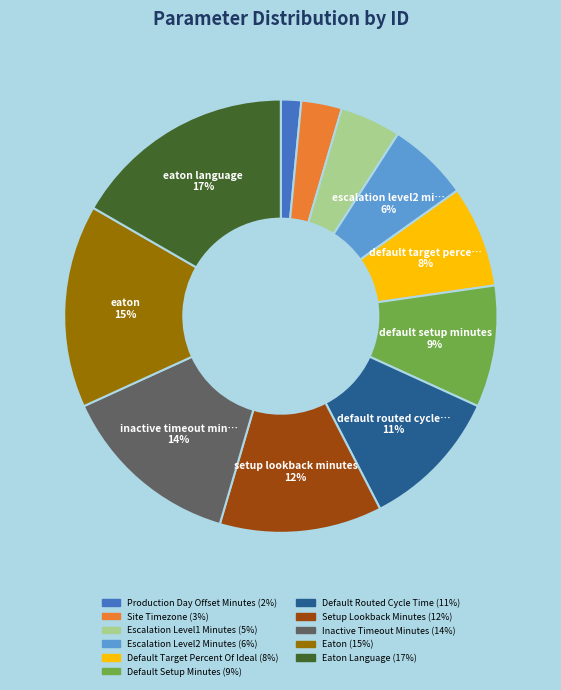

Is there a majority slice in this chart?

No